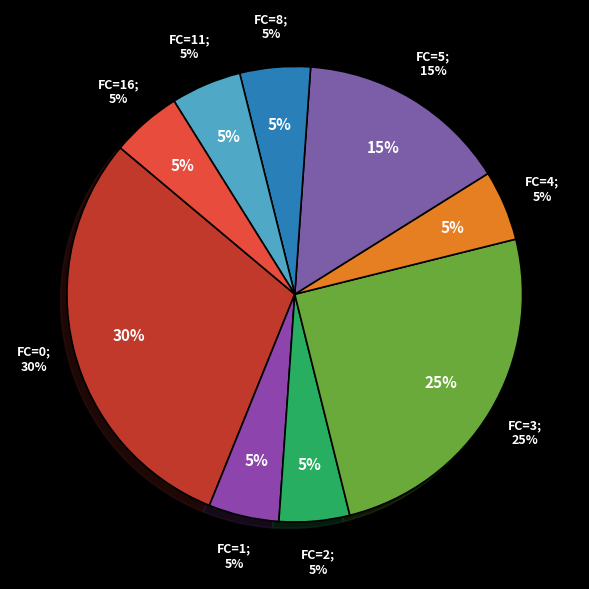

Is 5 the majority of the pie?

No